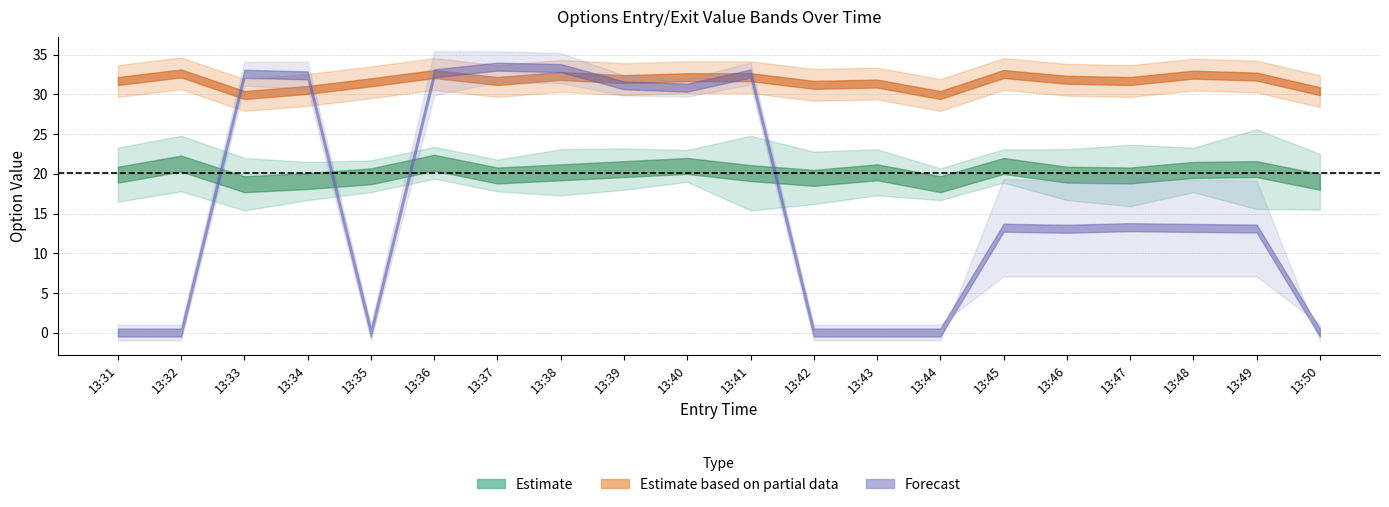

Is it true that exit_high equals 7.4 at 13:38?

False